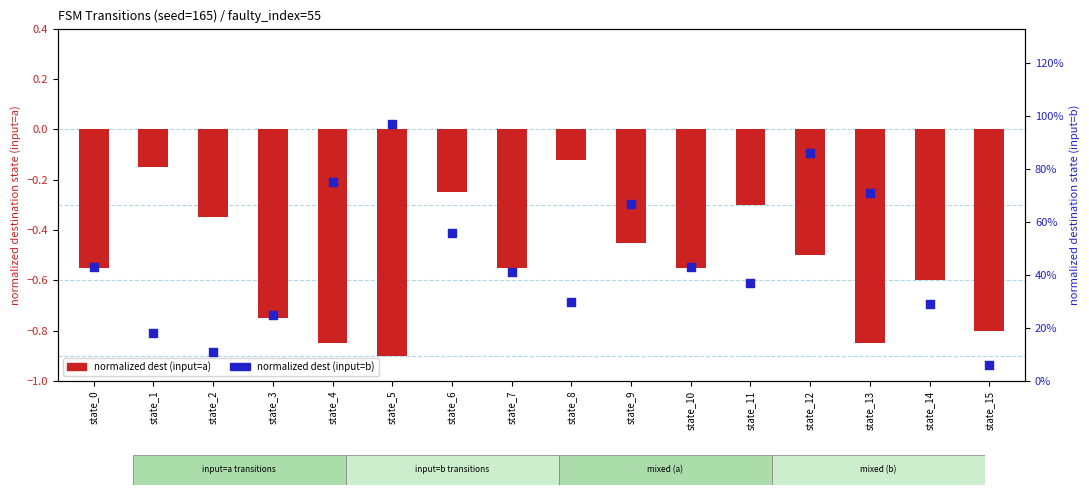

Which series has the widest spread of Y values?

normalized destination (input=b)